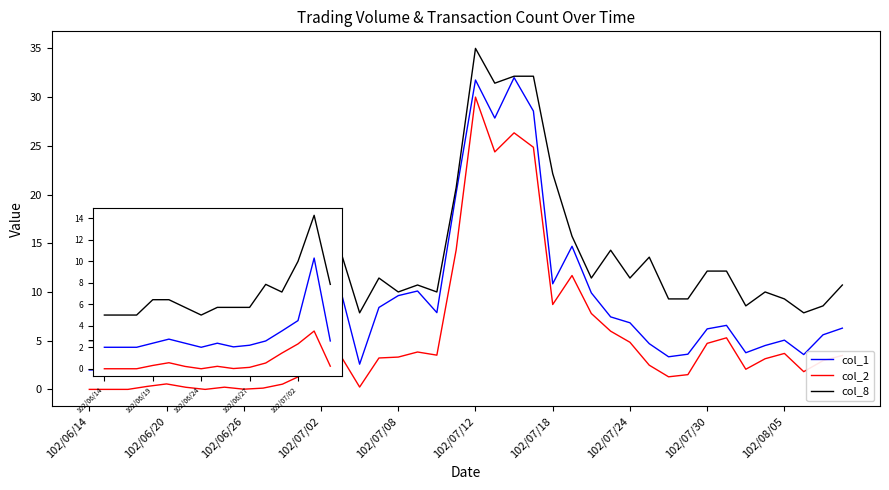

What is the sum of all col_1 values?

324.9